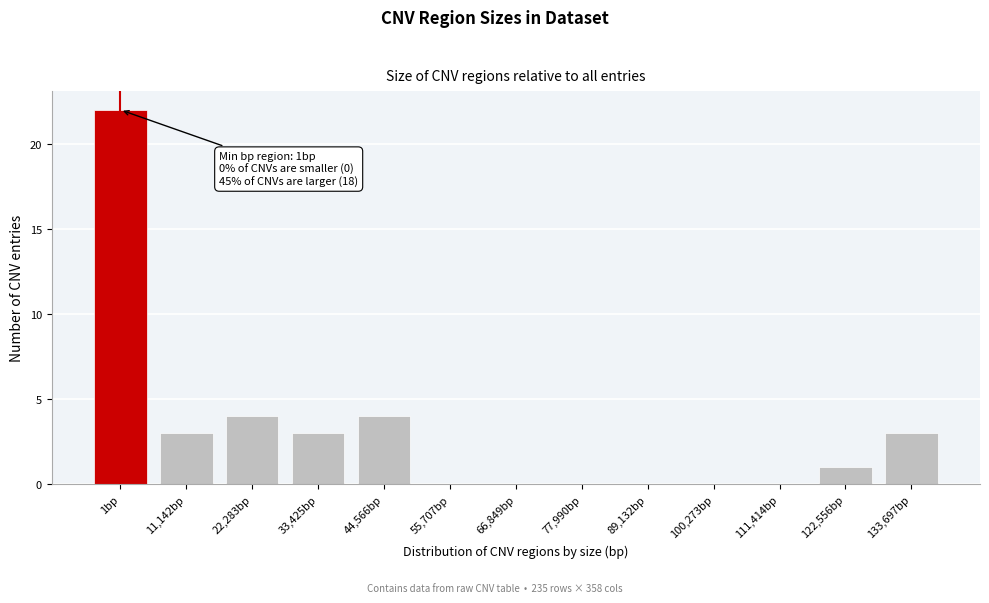

Reading left to right, extract all data points from this chart.

1bp=22	11,142bp=3	22,283bp=4	33,425bp=3	44,566bp=4	55,707bp=0	66,849bp=0	77,990bp=0	89,132bp=0	100,273bp=0	111,414bp=0	122,556bp=1	133,697bp=3